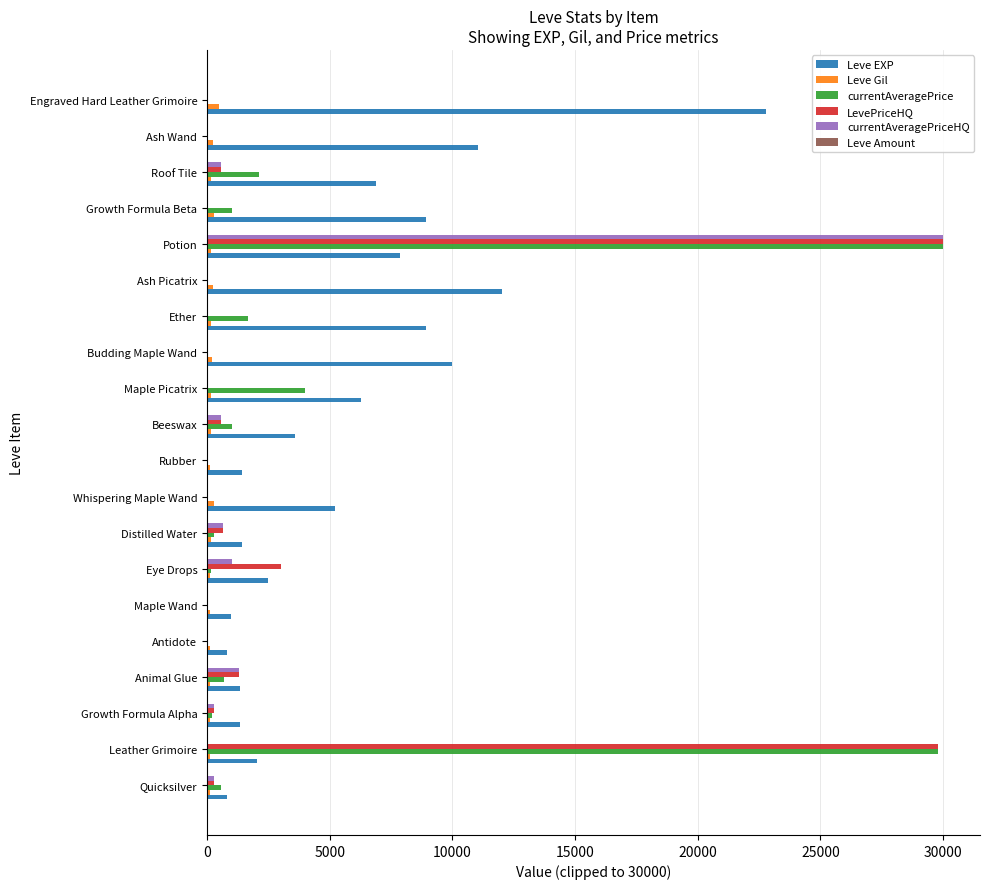

How many data points does each series have?

20